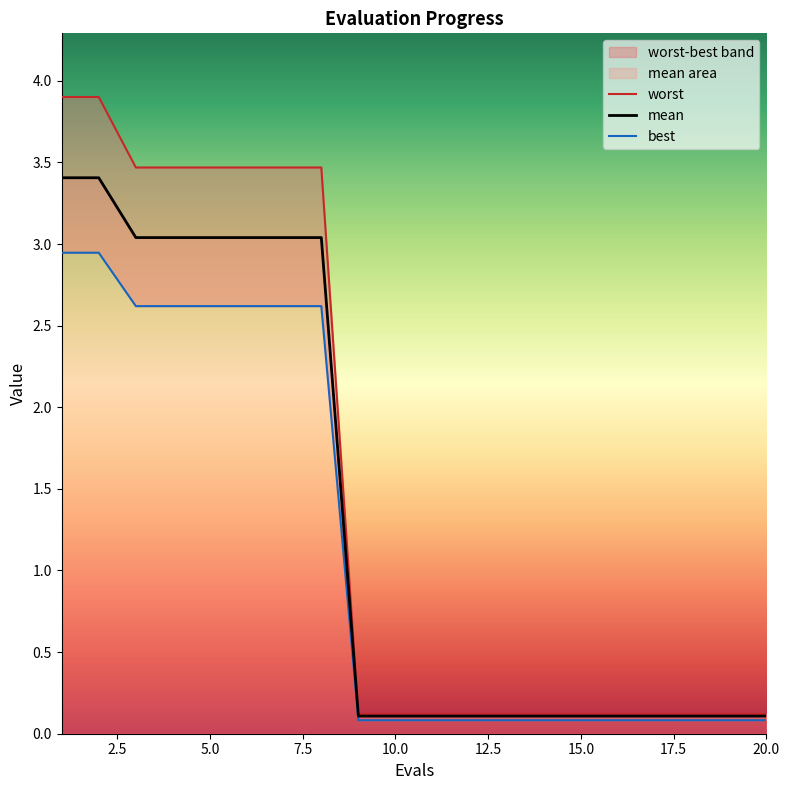

Reading right to left, transcribe all the data shown in this chart.

mean: 20=0.1	19=0.1	18=0.1	17=0.1	16=0.1	15=0.1	14=0.1	13=0.1	12=0.1	11=0.1	10=0.1	9=0.1	8=3.0	7=3.0	6=3.0	5=3.0	4=3.0	3=3.0	2=3.4	1=3.4
best: 20=0.1	19=0.1	18=0.1	17=0.1	16=0.1	15=0.1	14=0.1	13=0.1	12=0.1	11=0.1	10=0.1	9=0.1	8=2.6	7=2.6	6=2.6	5=2.6	4=2.6	3=2.6	2=2.9	1=2.9
worst: 20=0.1	19=0.1	18=0.1	17=0.1	16=0.1	15=0.1	14=0.1	13=0.1	12=0.1	11=0.1	10=0.1	9=0.1	8=3.5	7=3.5	6=3.5	5=3.5	4=3.5	3=3.5	2=3.9	1=3.9